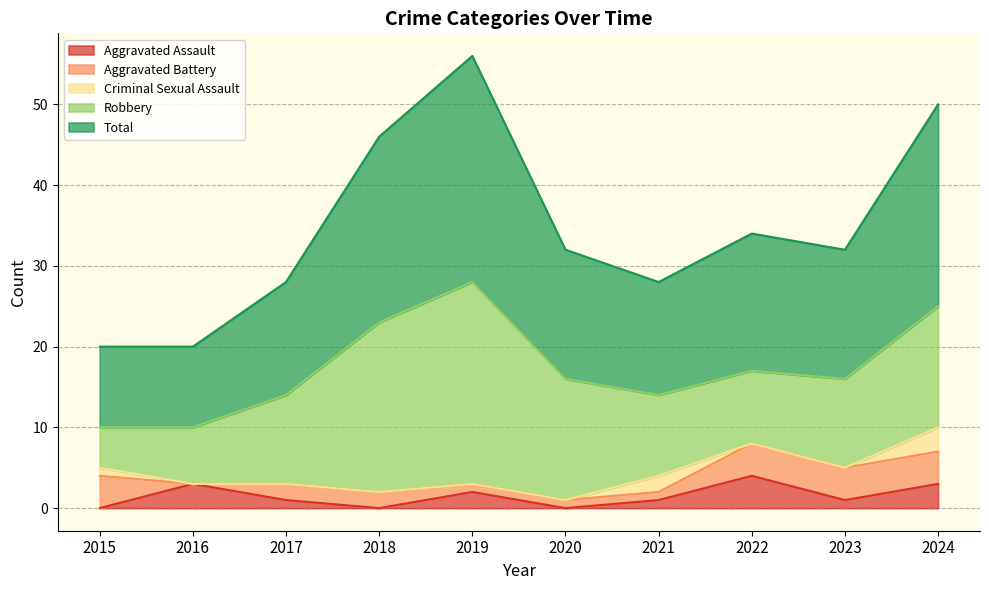

The value of Aggravated Battery at 2015 is 4. True or false?

True